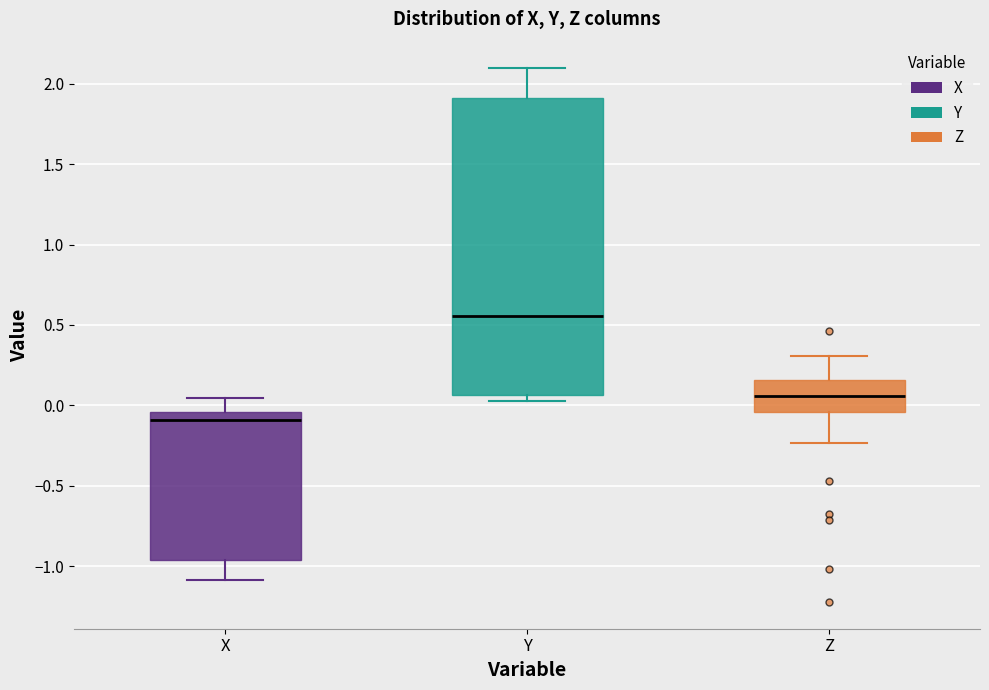

Reading left to right, read every box against the y-axis: the position of its median line, the range the box covers, and the ends of its whiskers. The values are not printed on the chart, so give them approximately, as read against the axis.

X: median -0.10, box -0.95 to -0.05, whiskers -1.10 to 0.05
Y: median 0.55, box 0.05 to 1.90, whiskers 0.05 (just below the box's lower edge) to 2.10
Z: median 0.05, box -0.05 to 0.15, whiskers -0.25 to 0.30